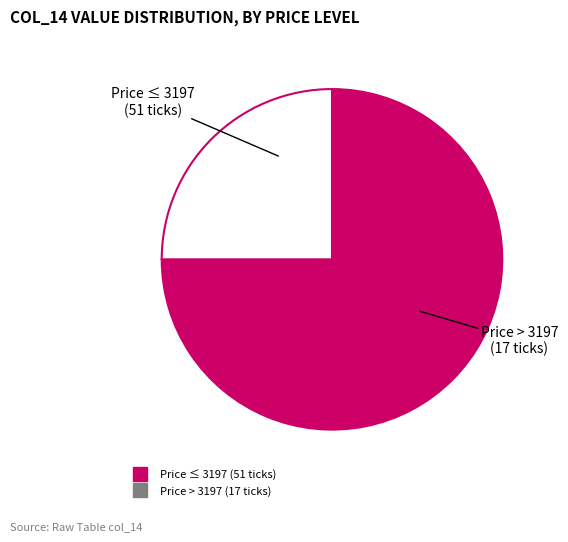

Is there any slice that represents more than half of the pie?

Yes